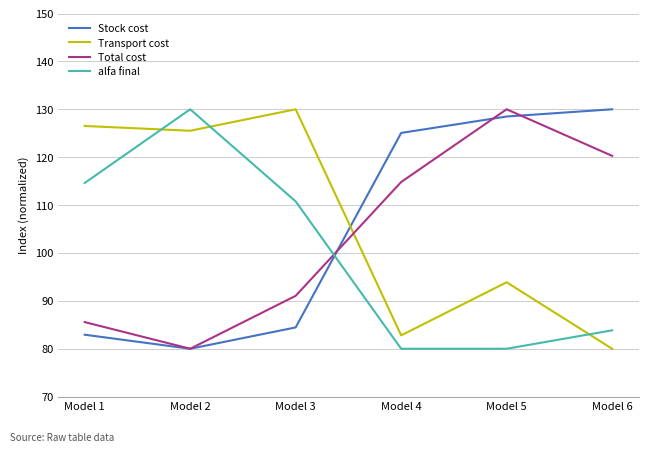

Is it true that alfa final equals 44.8 at Model 6?

False